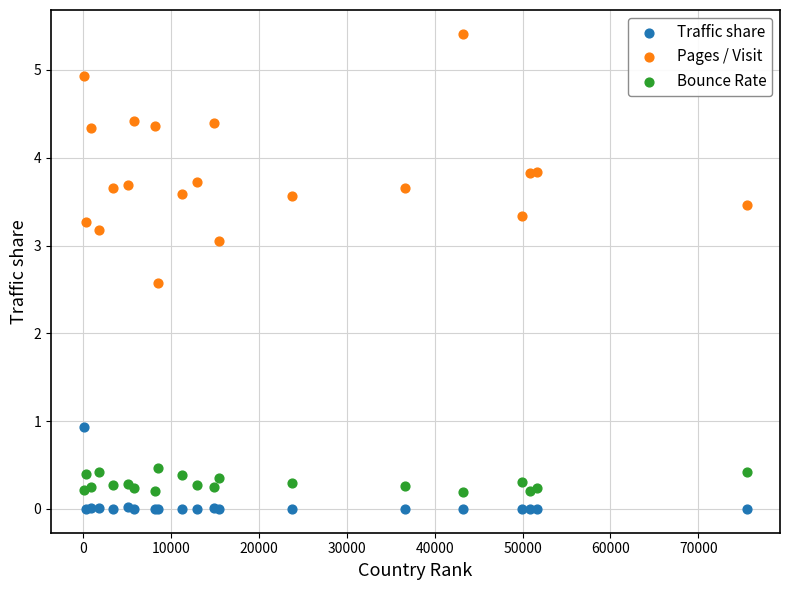

Across all series, what Y value is closest to 2?

2.6